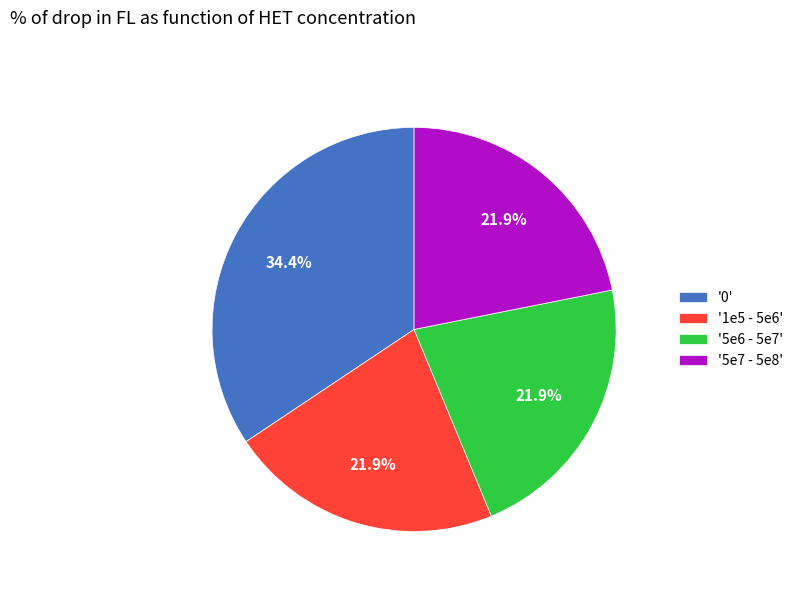

What is the total percentage of '1e5 - 5e6' and '5e6 - 5e7'?

43.8%